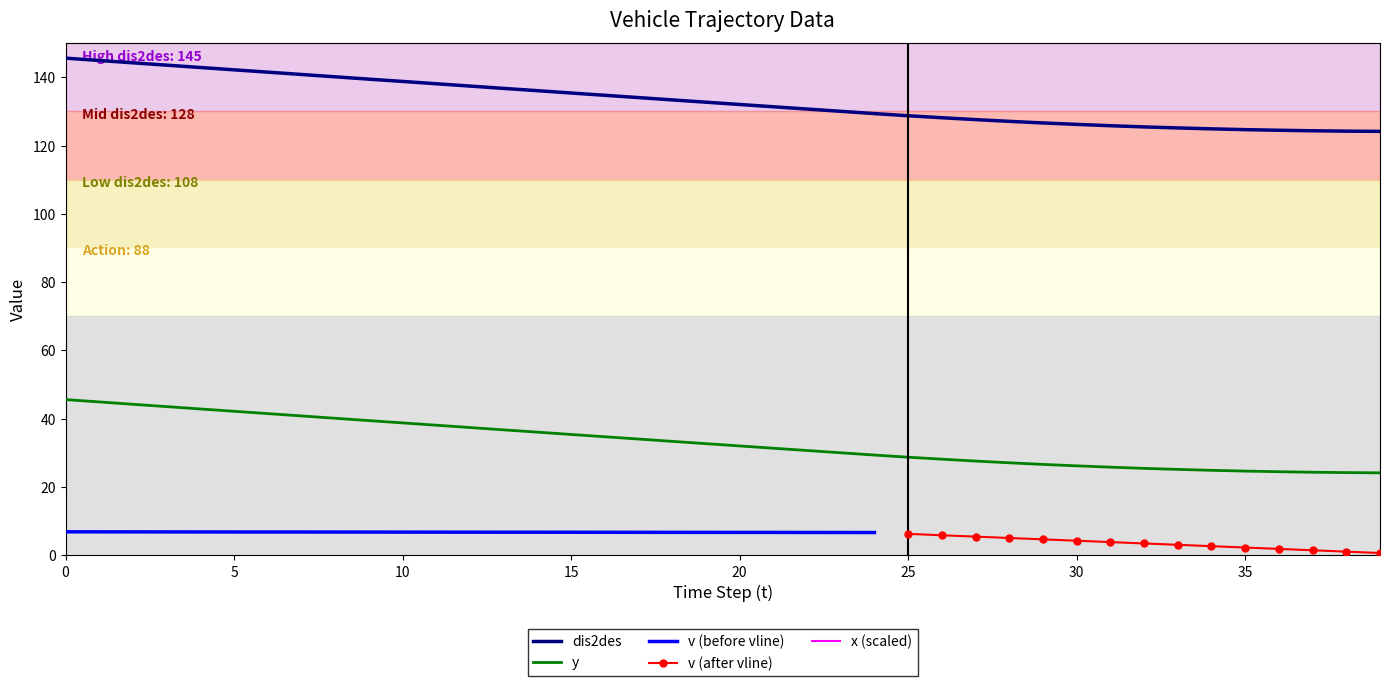

True or false: dis2des has a value of 124.7 at 35.

True